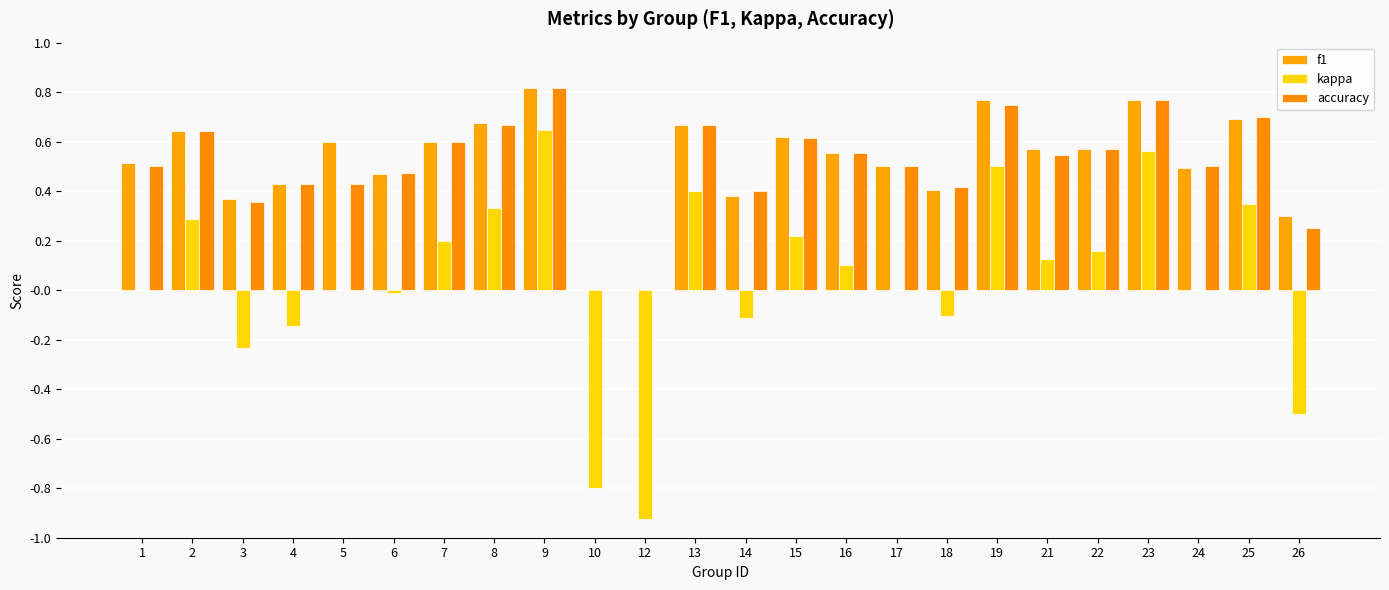

Is the value of f1 at 19 greater than the value of accuracy at 10?

Yes